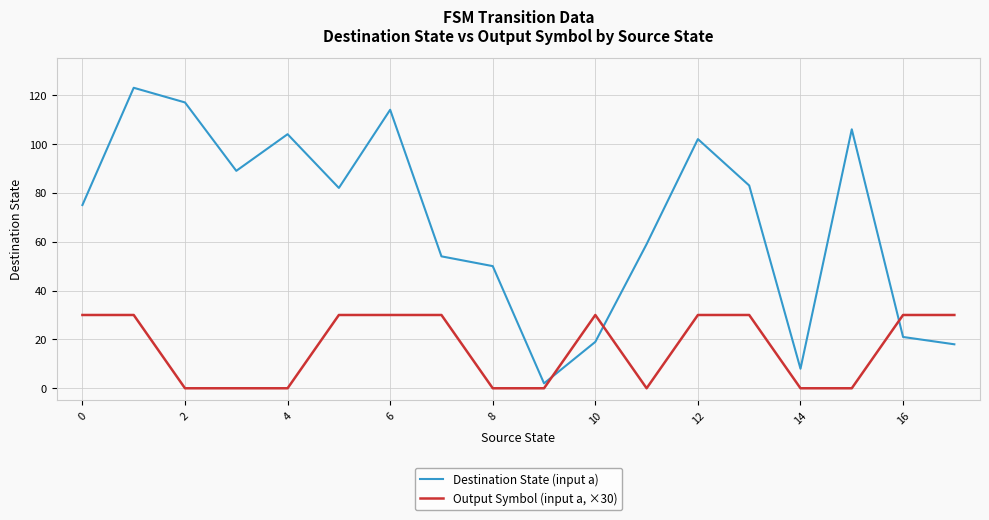

Which series has the widest spread of values?

Destination State (input a)